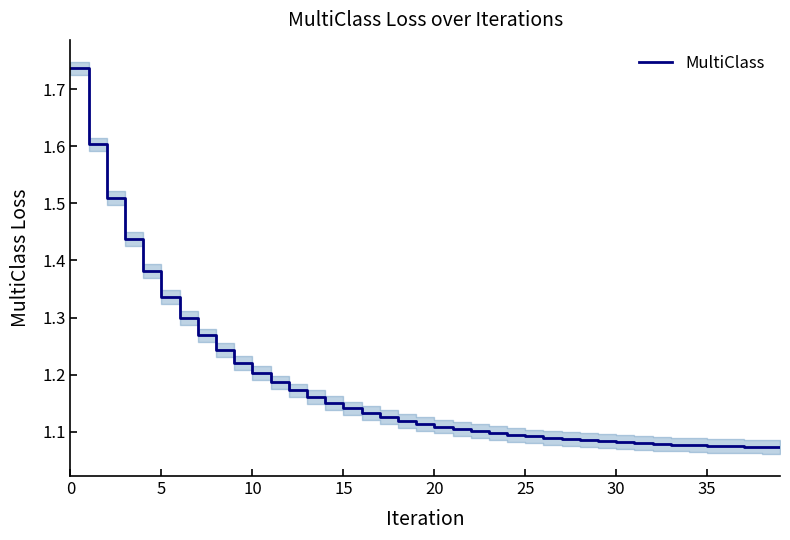

At which label is the value closest to 1?

39